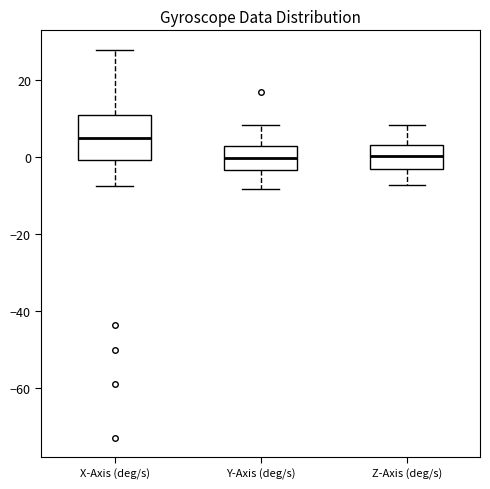

Where does the lower whisker of the box for Y-Axis (deg/s) end on the y-axis? The values are not printed on the chart, so give them approximately, as read against the axis.

-8